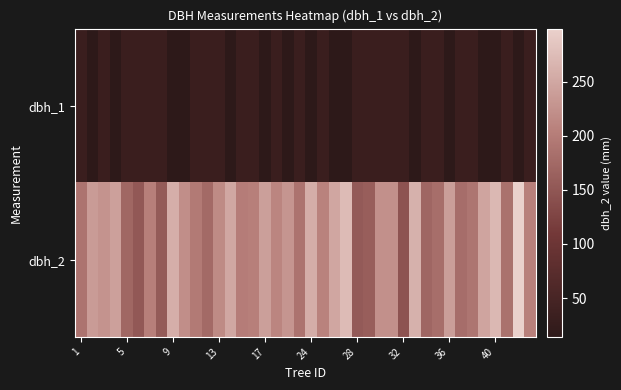

Which series has the widest spread of values?

dbh_2